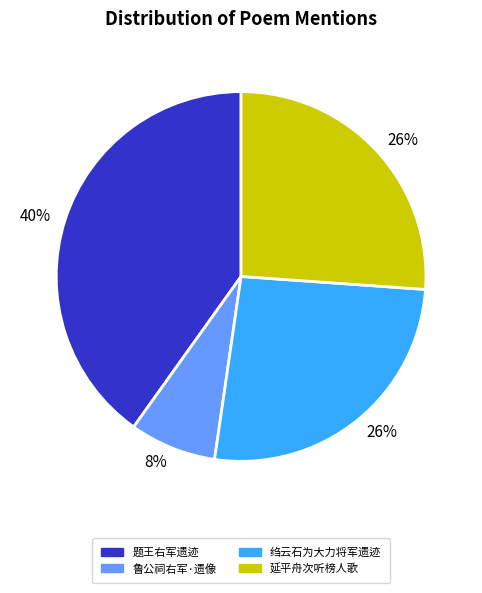

Is the sum of 延平舟次听榜人歌 and 绉云石为大力将军遗迹 greater than half?

Yes